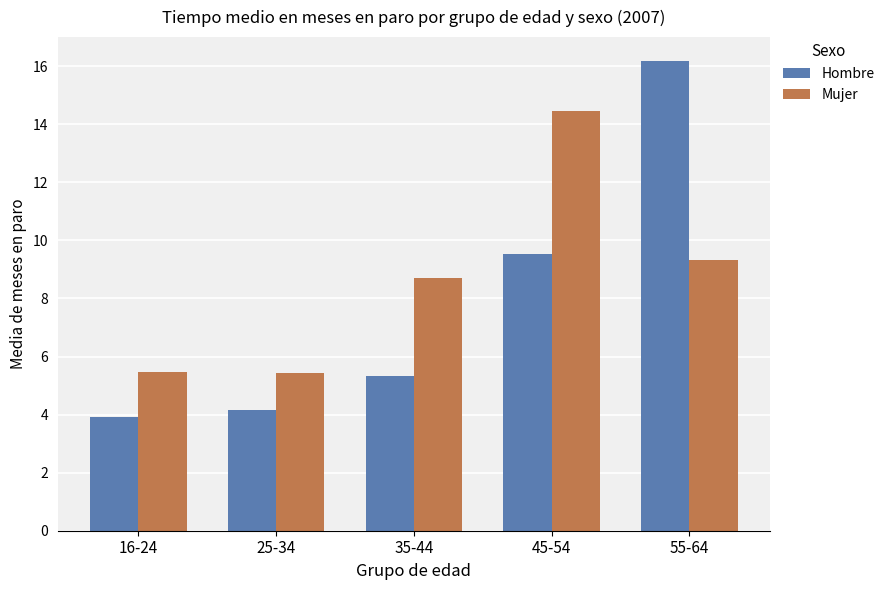

What are all the series names shown in the legend?

Hombre, Mujer